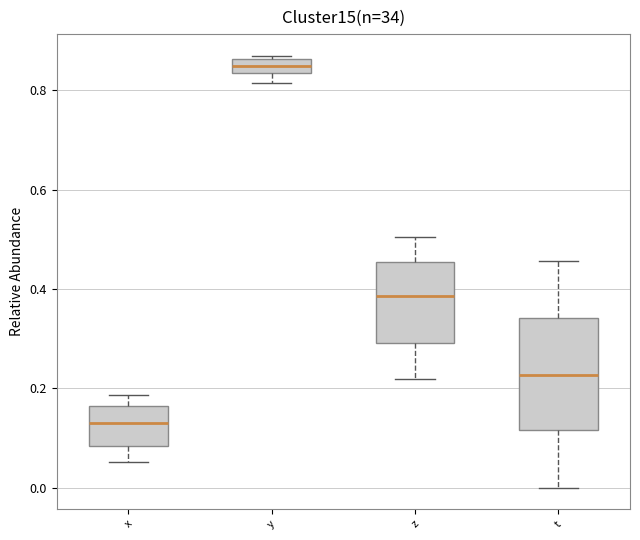

Which box is the tallest, from its lower edge to its upper edge?

t